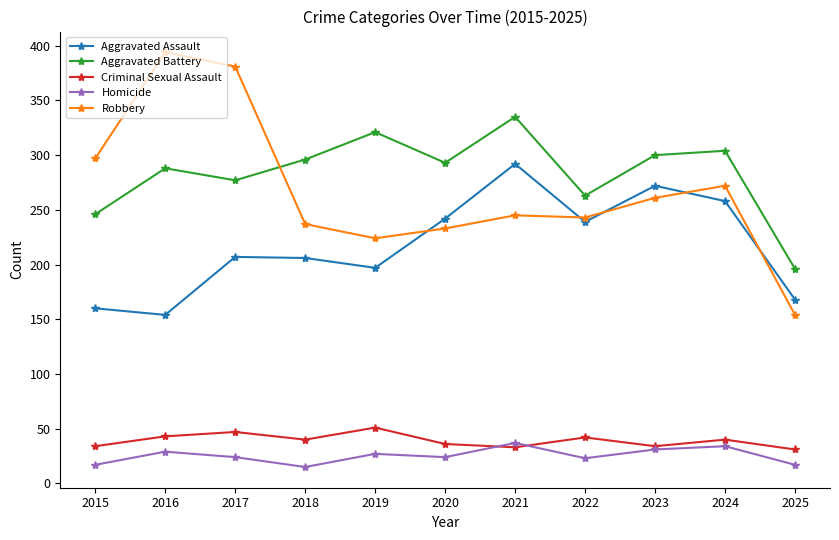

Rank the series at 2024 from highest to lowest value.

Aggravated Battery, Robbery, Aggravated Assault, Criminal Sexual Assault, Homicide